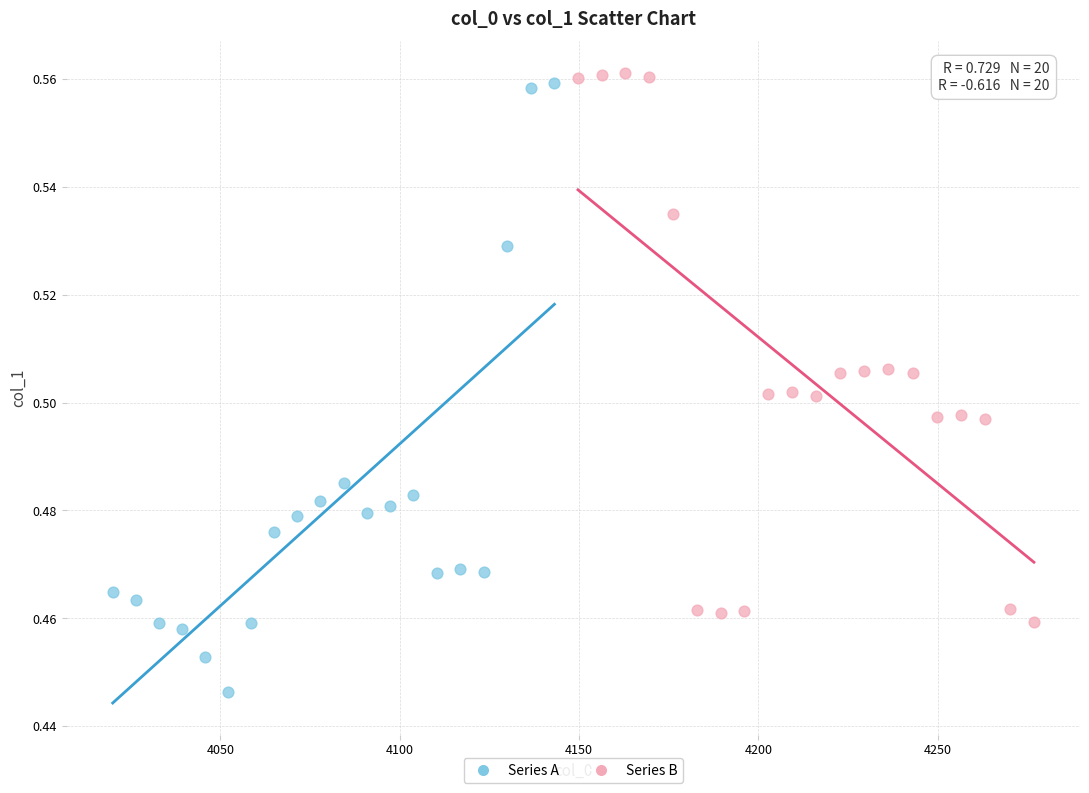

Which series reaches the minimum Y coordinate?

Series A